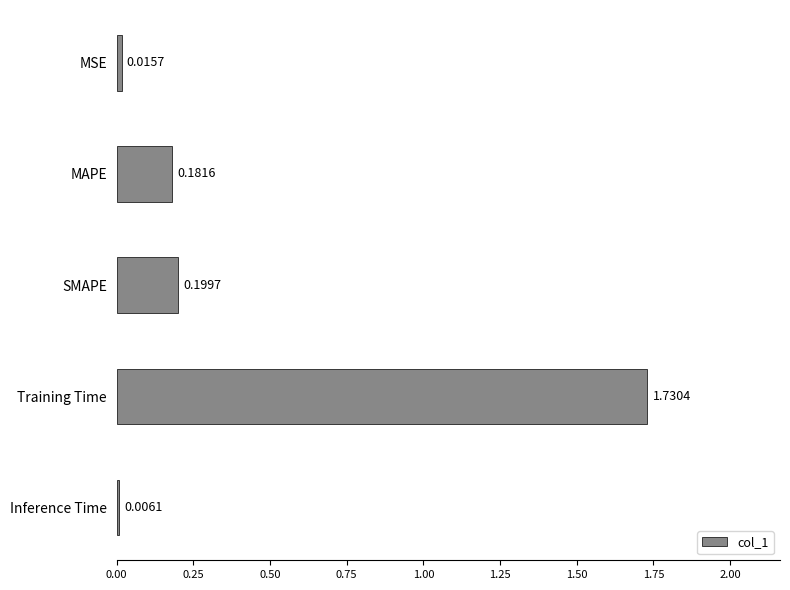

What is the change in value from MSE to MAPE?

+0.2